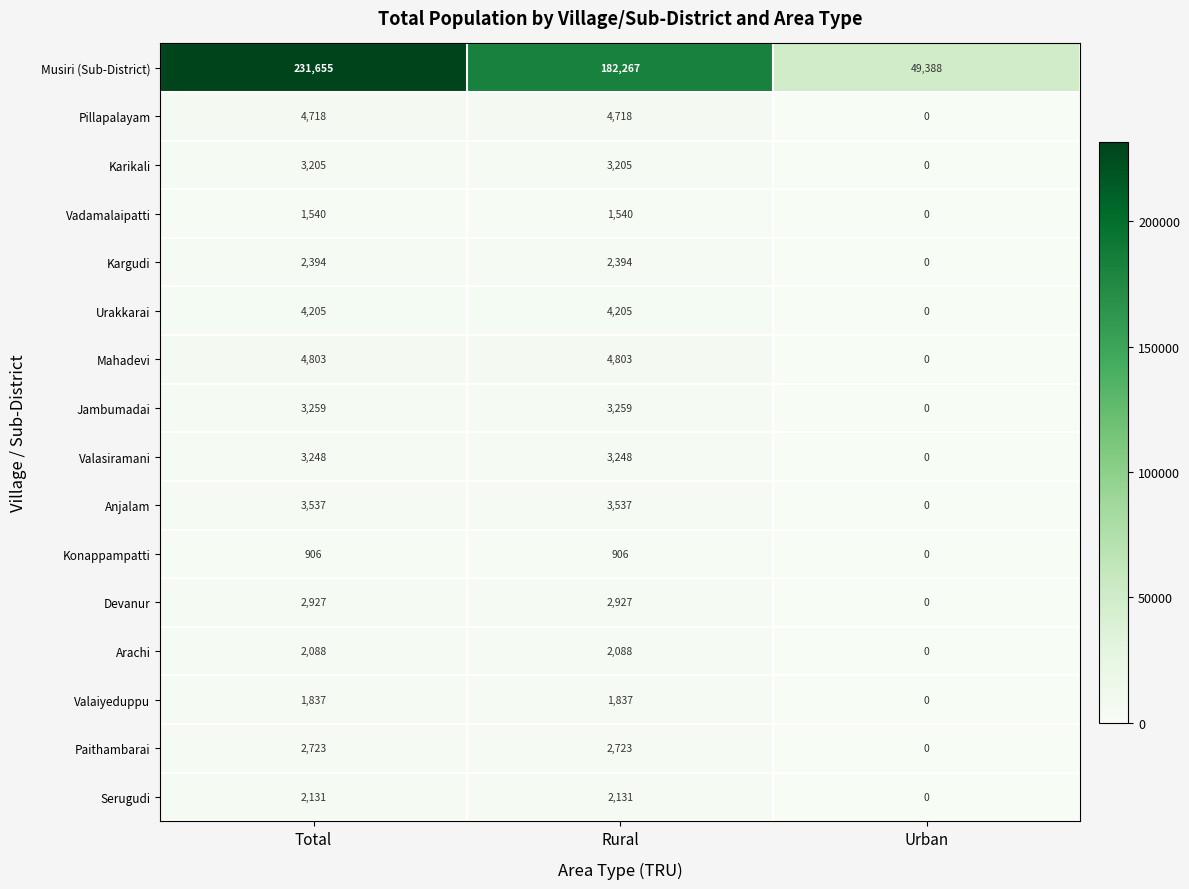

What is the difference between the maximum and minimum values in the Devanur series?

2927